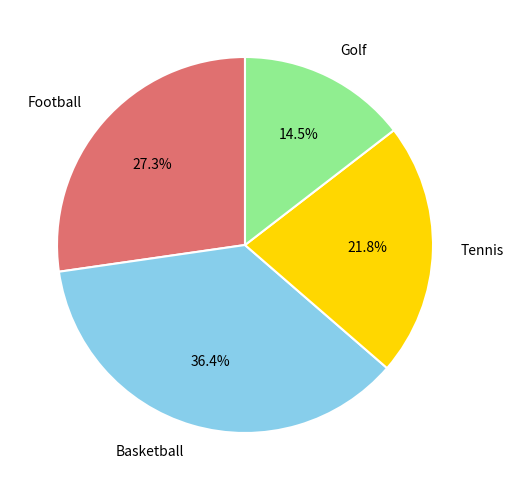

To the nearest percent, what portion does Basketball represent?

36%